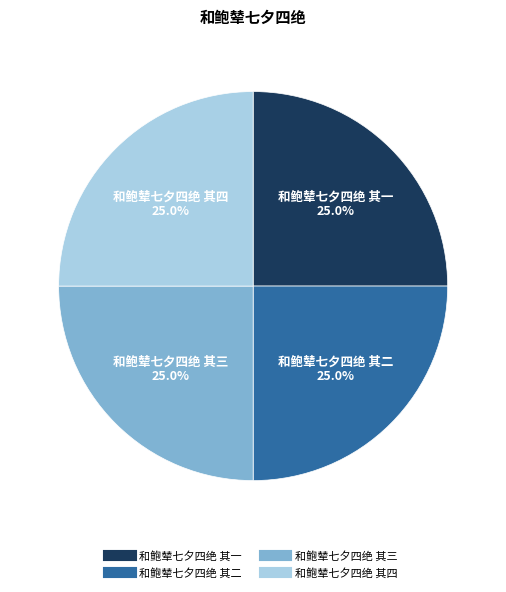

The 和鲍辇七夕四绝 其四 slice represents 31% of the pie. True or false?

False